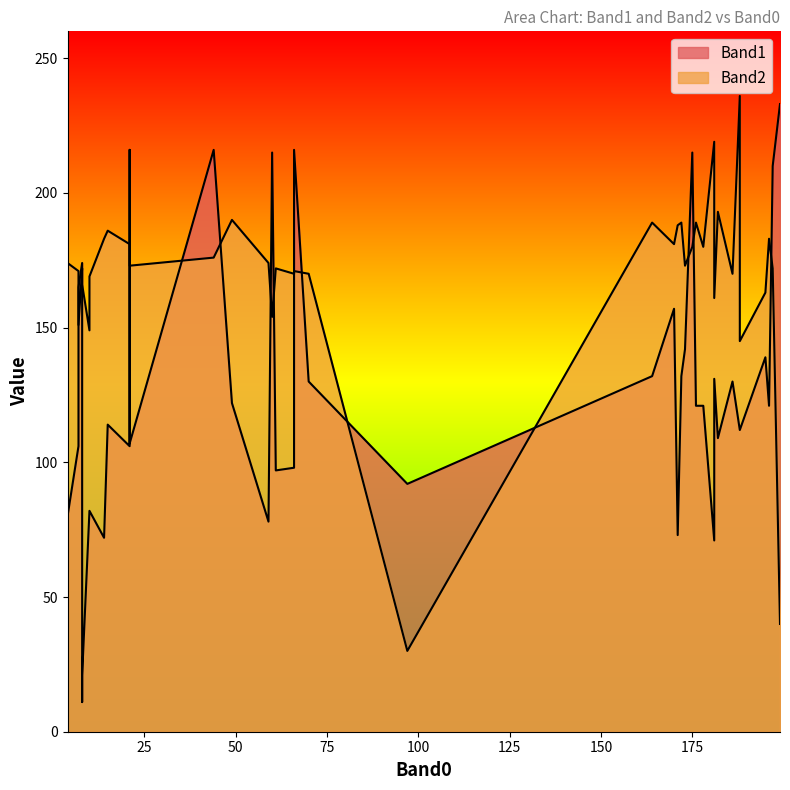

What is the total value across all series at 181?

290